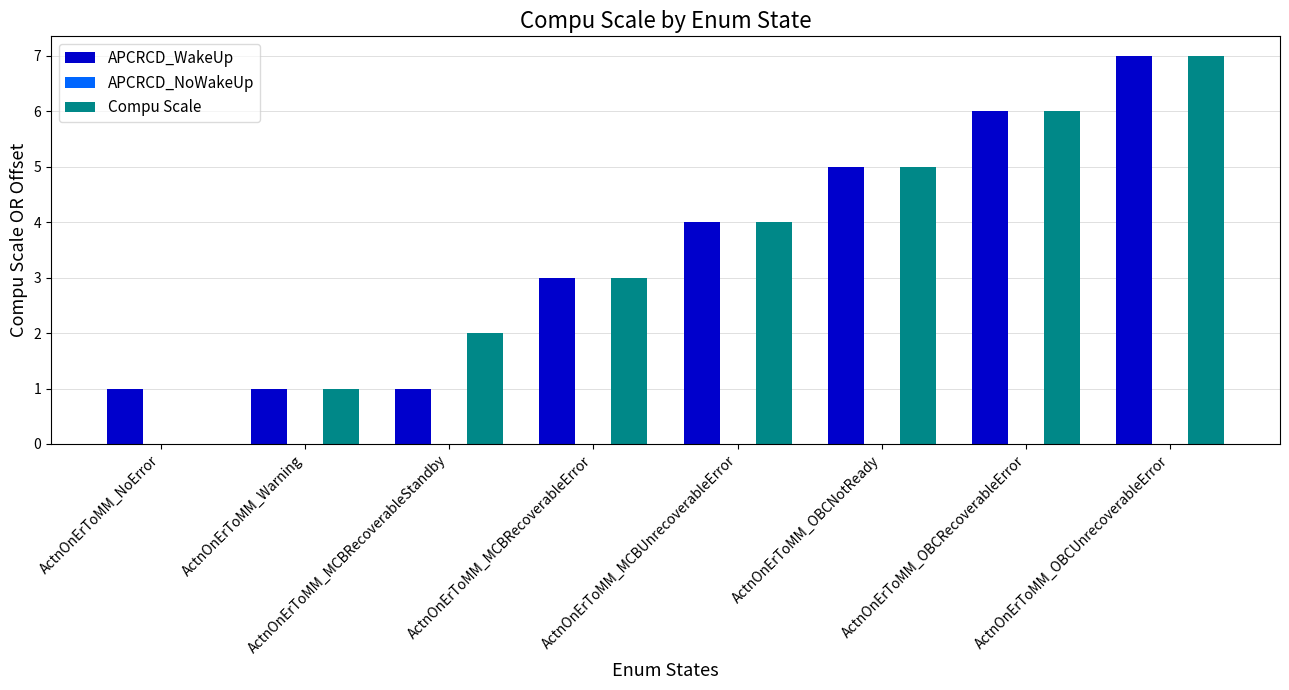

What is the sum of the APCRCD_WakeUp values at ActnOnErToMM_OBCNotReady and ActnOnErToMM_NoError?

6